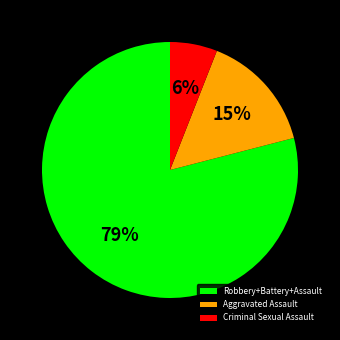

Which category has the biggest portion of the pie?

Robbery+Battery+Assault